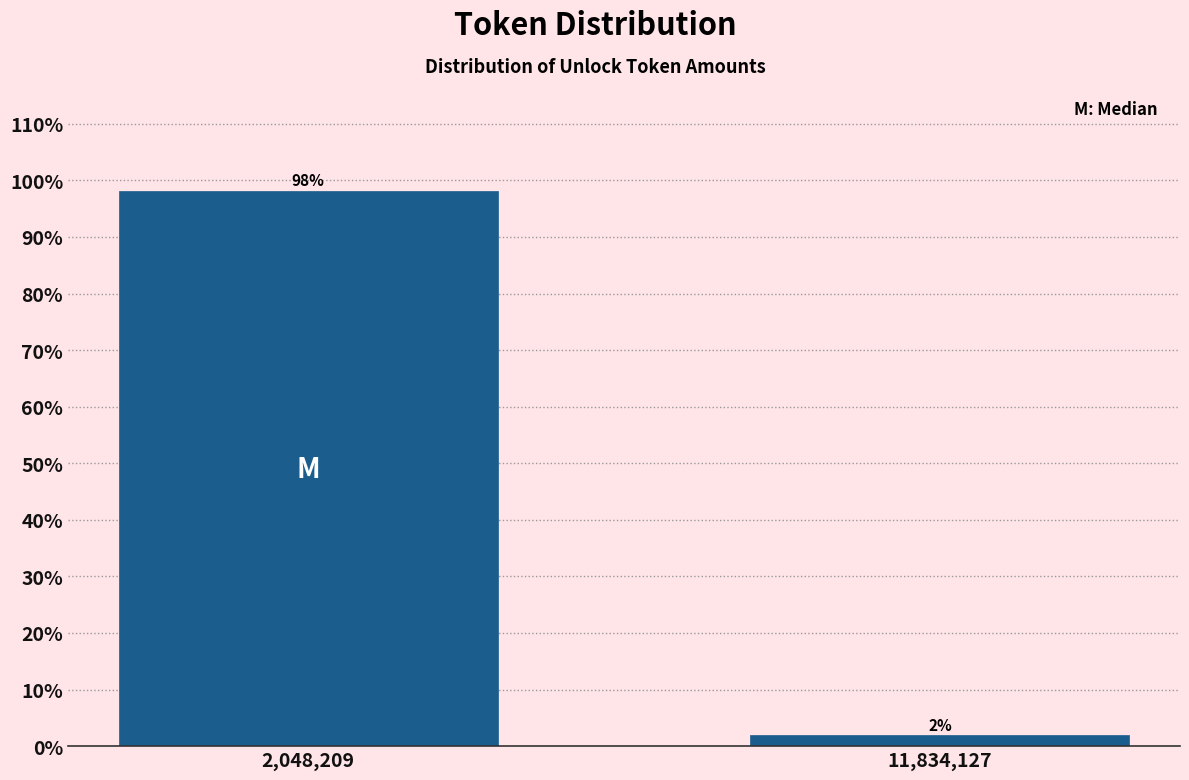

Which has a higher value, 2,048,209 or 11,834,127?

2,048,209